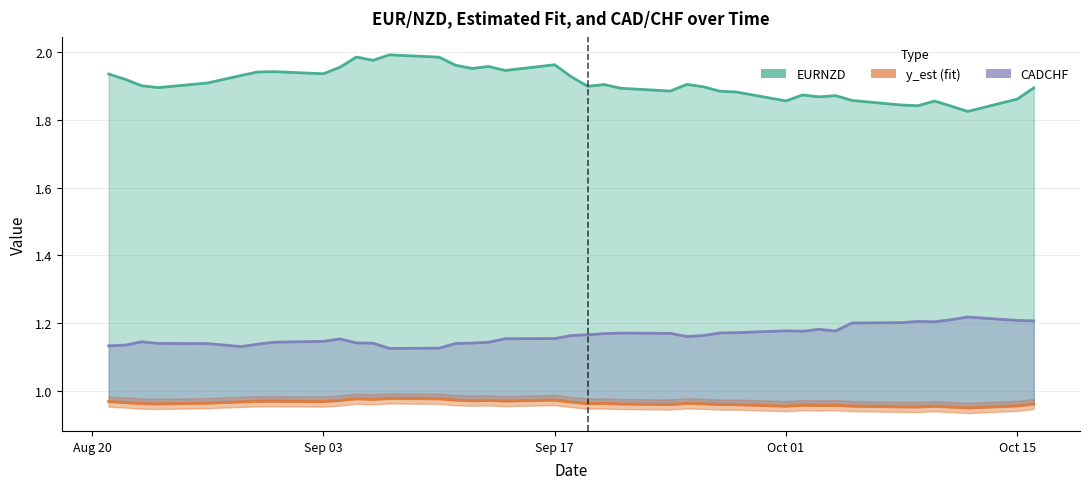

Does the chart display data point markers on the line(s)?

No